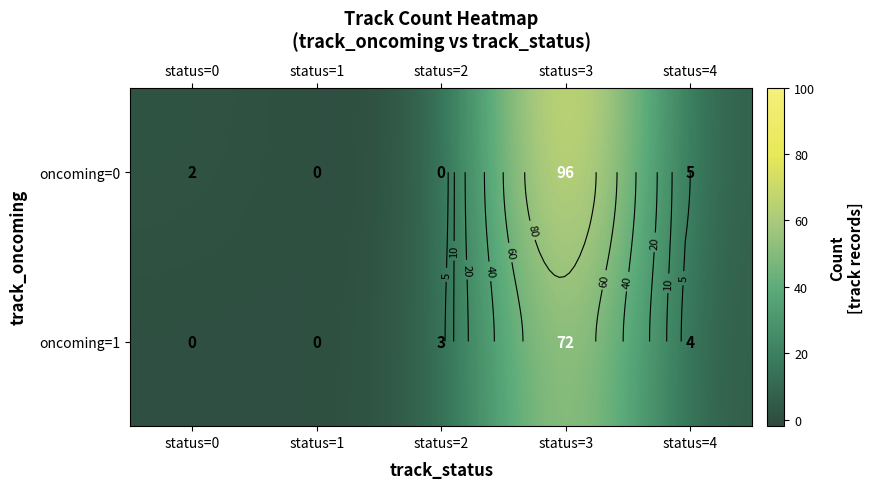

What is the average value of the oncoming=1 series?

16